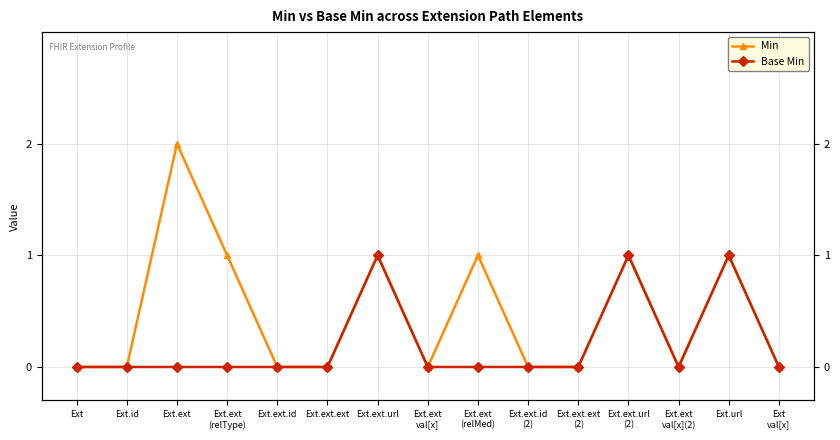

What is the label of the 3rd point from the left?

Ext.ext